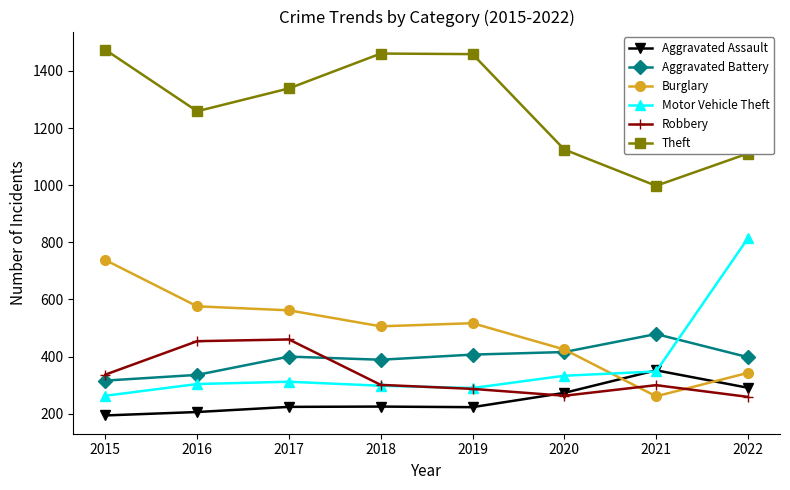

What is the value of the Theft point at the 6th from the left?

1125